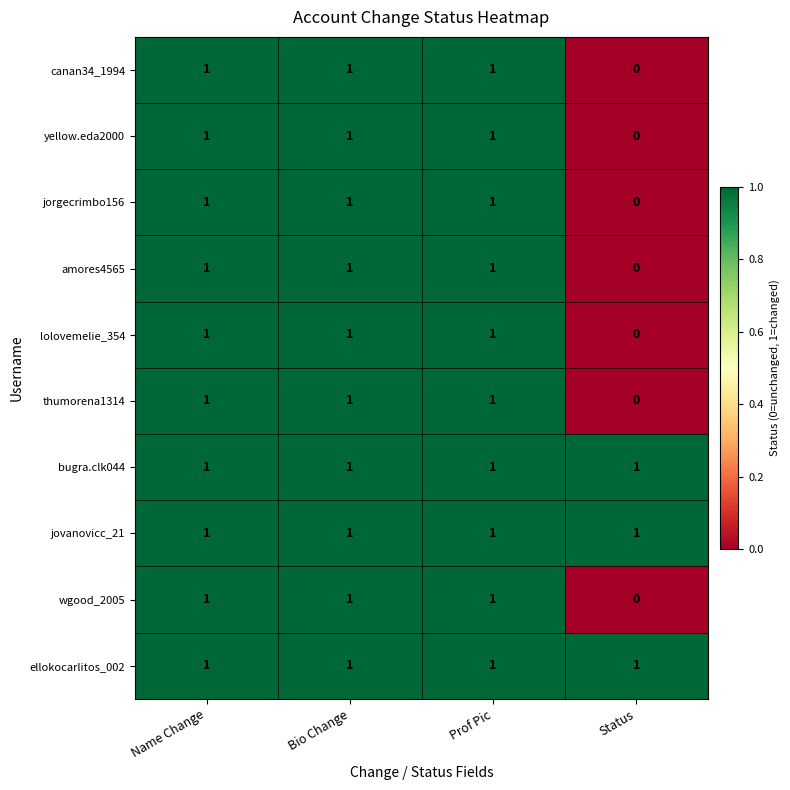

How many categories are shown in the chart?

4